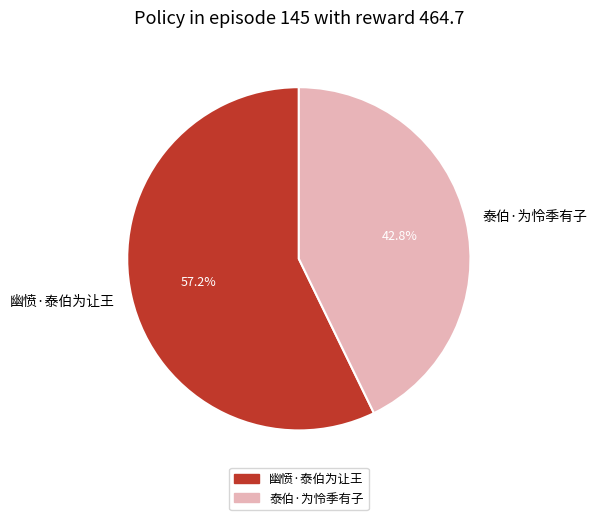

Do 泰伯·为怜季有子 and 幽愤·泰伯为让王 together represent more than half of the pie?

Yes